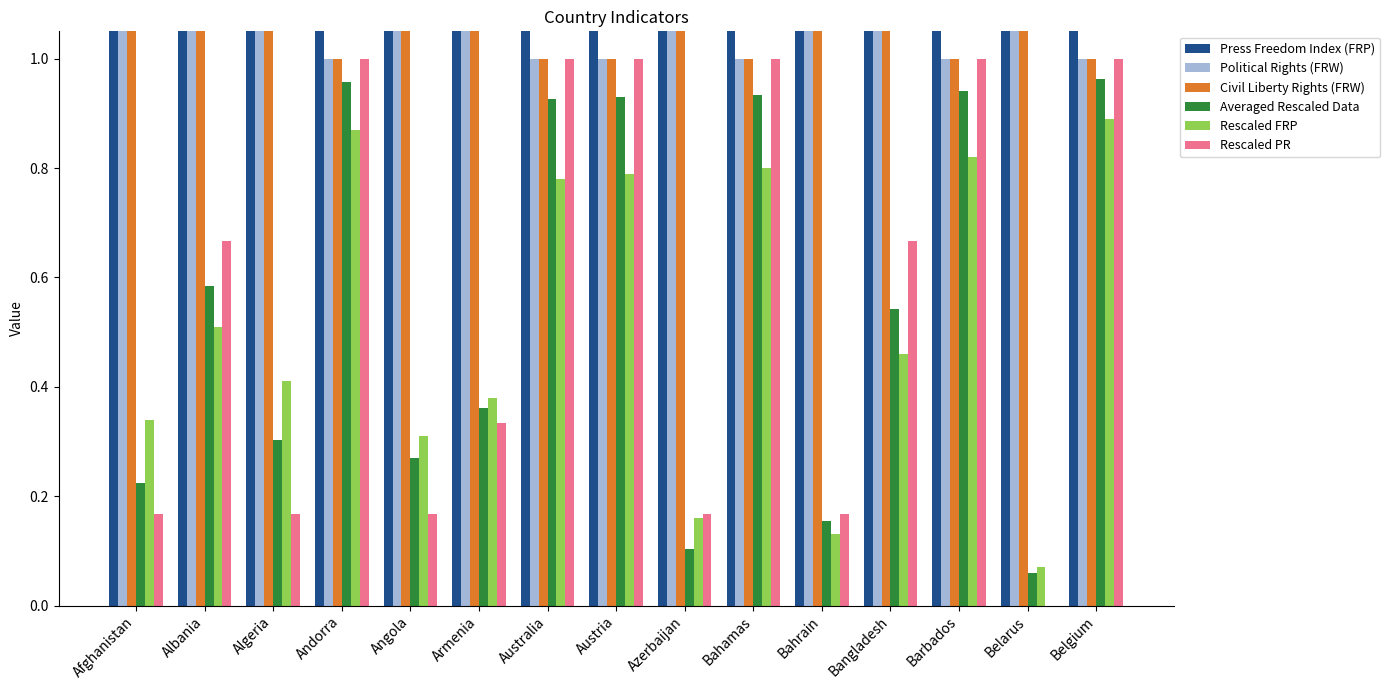

The value of Press Freedom Index (FRP) at Afghanistan is 66.0. True or false?

True